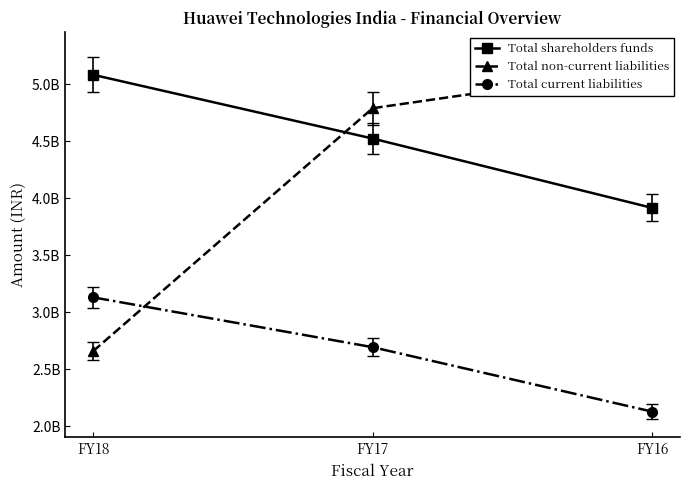

Is it true that Total non-current liabilities equals 4788000000 at FY17?

True